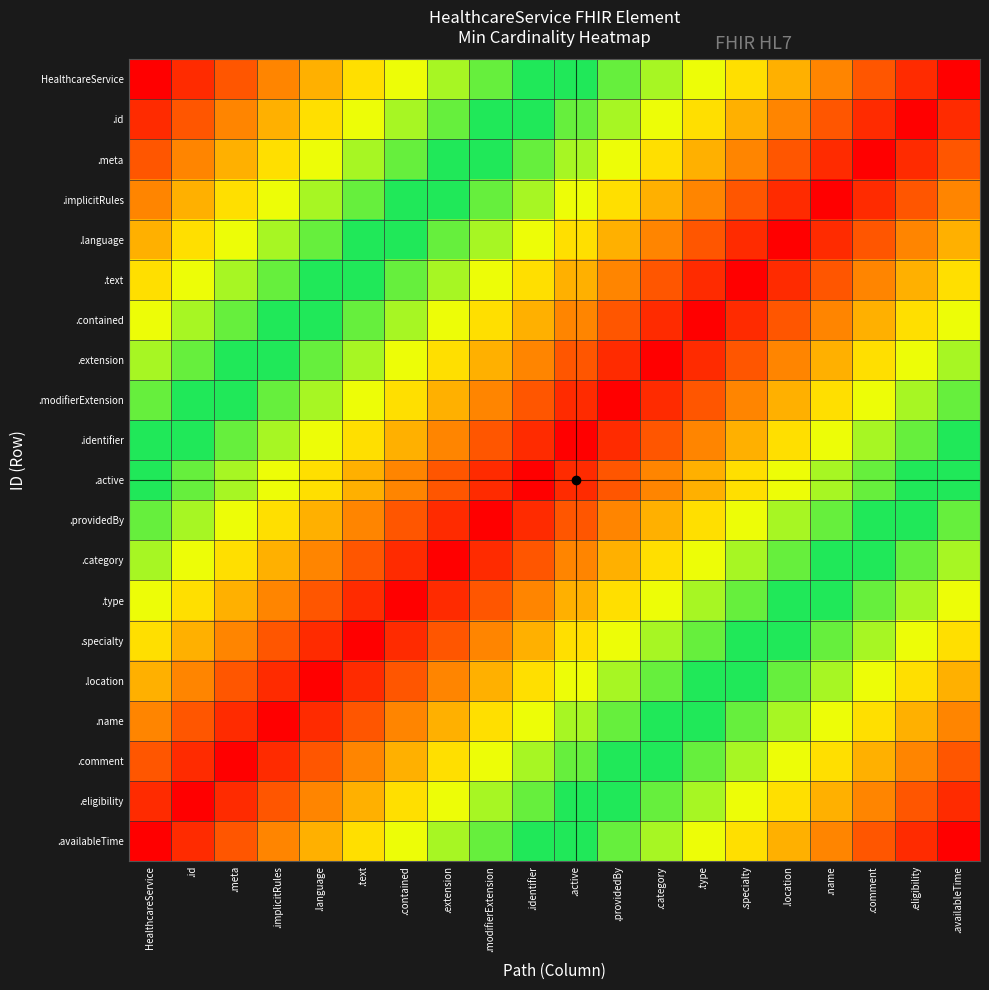

What is the total value across all series at .meta?

8.2